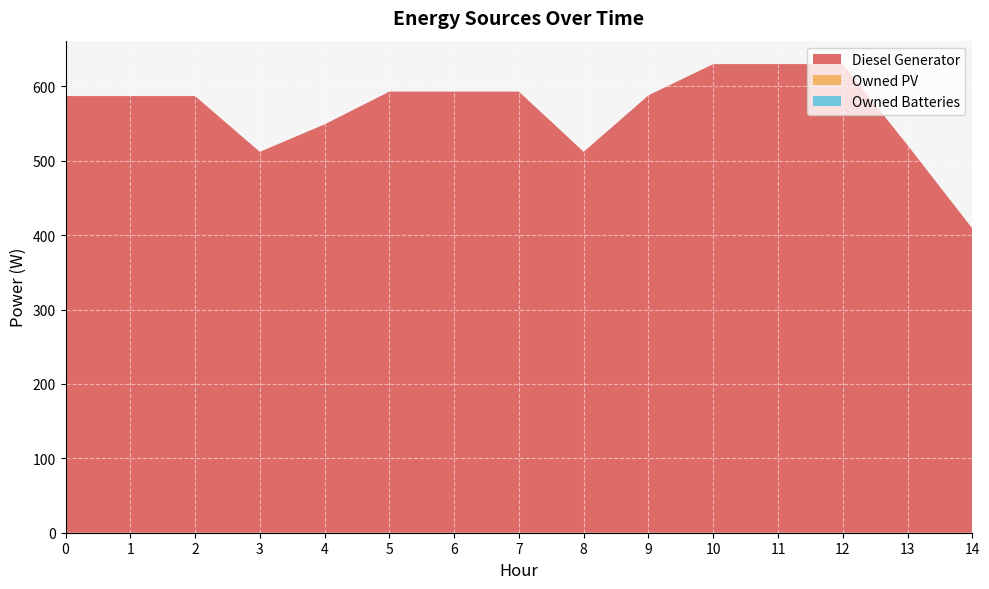

Reading left to right, list all the values displayed in this chart.

Diesel Generator: 587	587	587	512	549	593	593	593	512	588	630	630	630	521	409
Owned PV: 0	0	0	0	0	0	0	0	0	0	0	0	0	0	0
Owned Batteries: 0	0	0	0	0	0	0	0	0	0	0	0	0	0	0